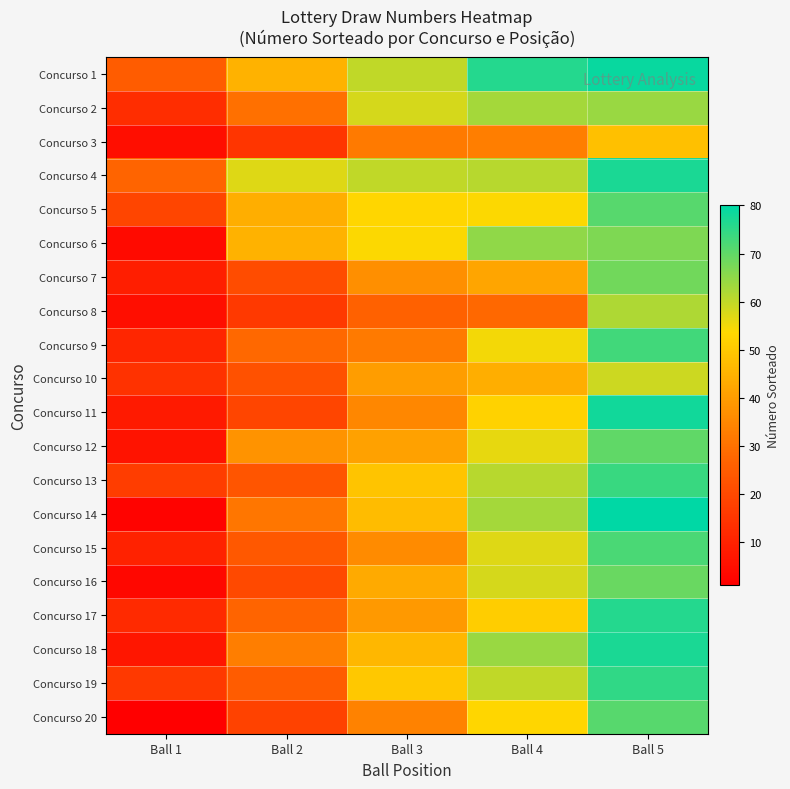

What is the difference between the highest and lowest values at Ball 2?

42